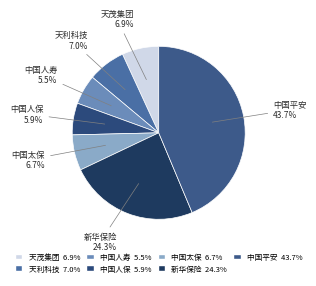

Is there any slice that represents more than half of the pie?

No